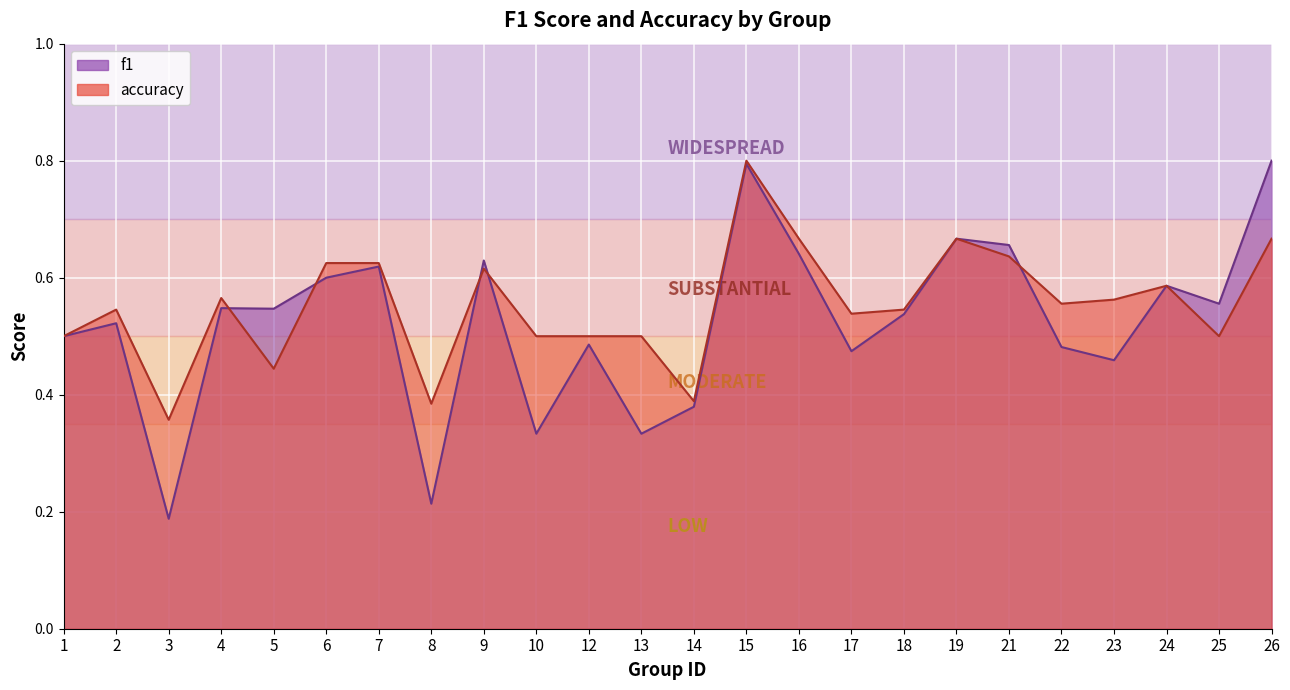

At which category is the sum across all series the highest?

15